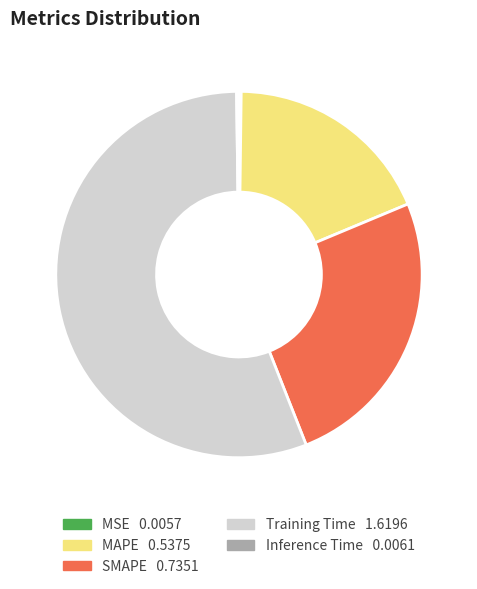

Which has a higher value, SMAPE or Training Time?

Training Time